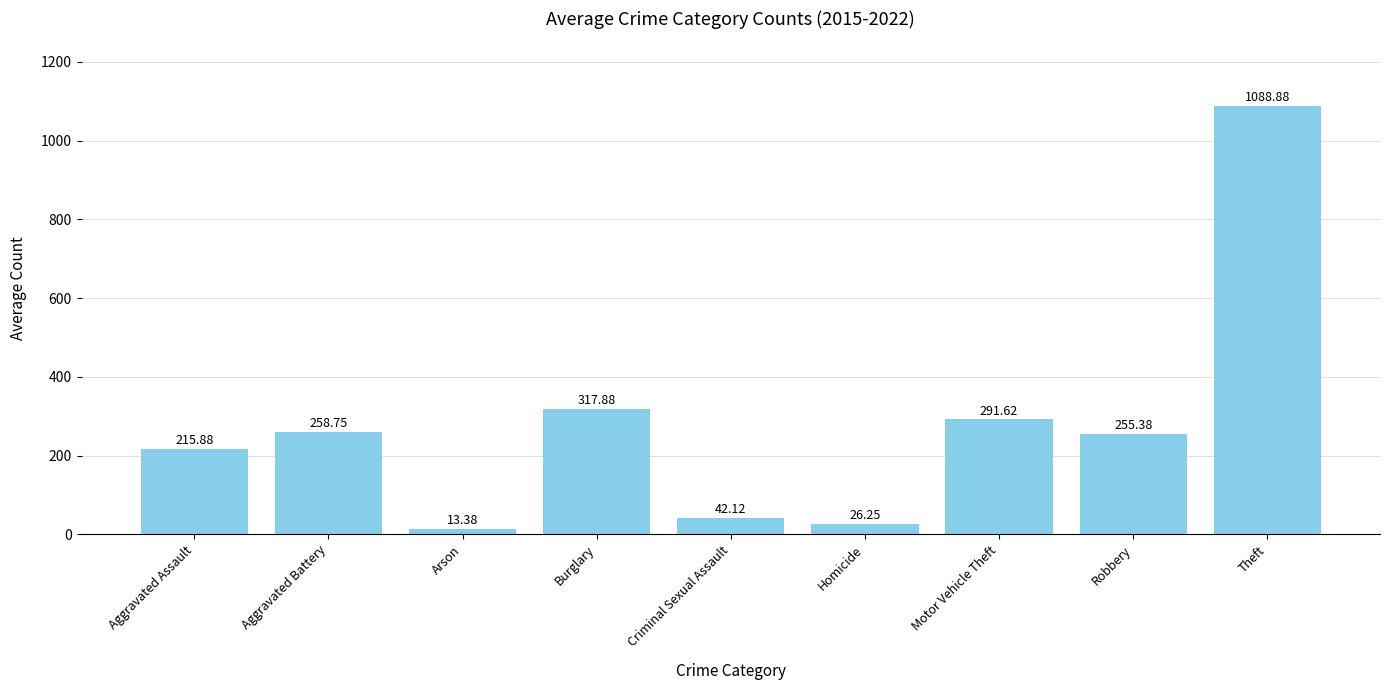

What is the value of the 2nd bar from the left?

258.8